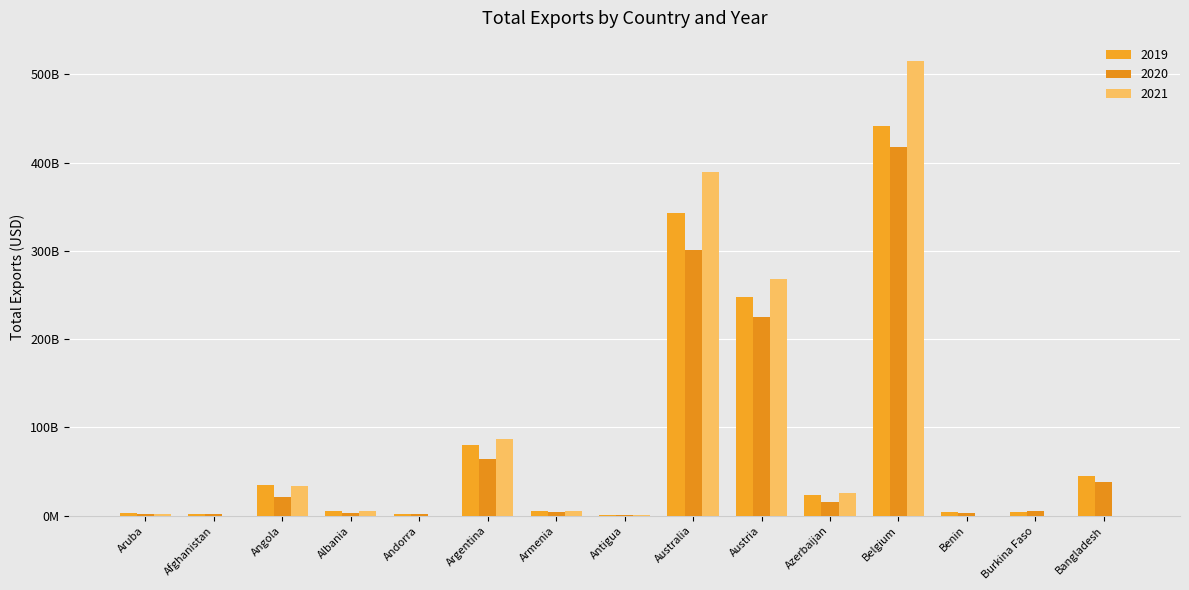

What are all the series names shown in the legend?

2019, 2020, 2021